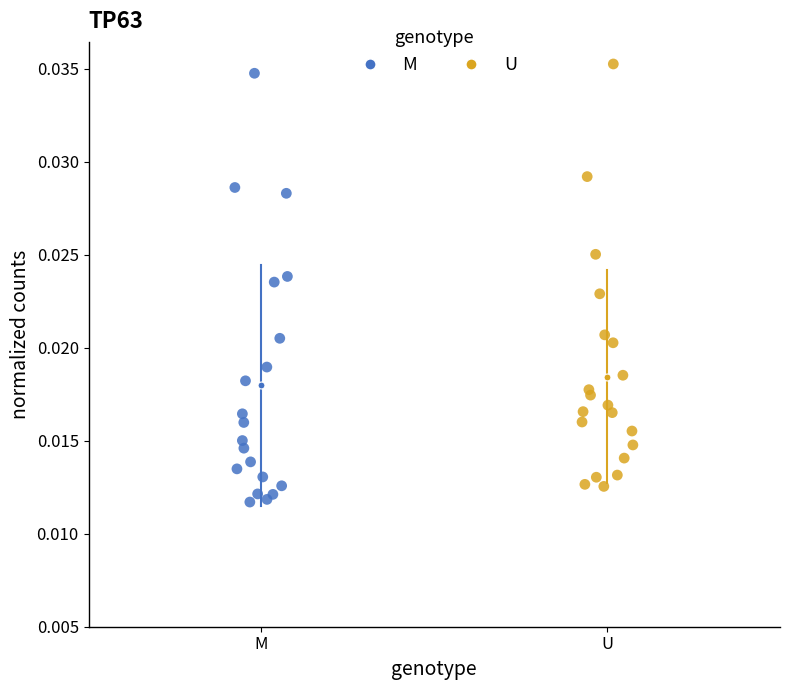

What are all the series names shown in the legend?

M, U